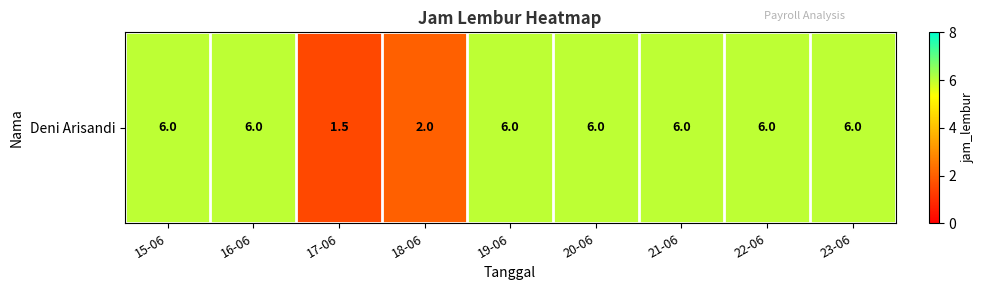

Reading right to left, extract all data points from this chart.

23-06=6.0	22-06=6.0	21-06=6.0	20-06=6.0	19-06=6.0	18-06=2.0	17-06=1.5	16-06=6.0	15-06=6.0